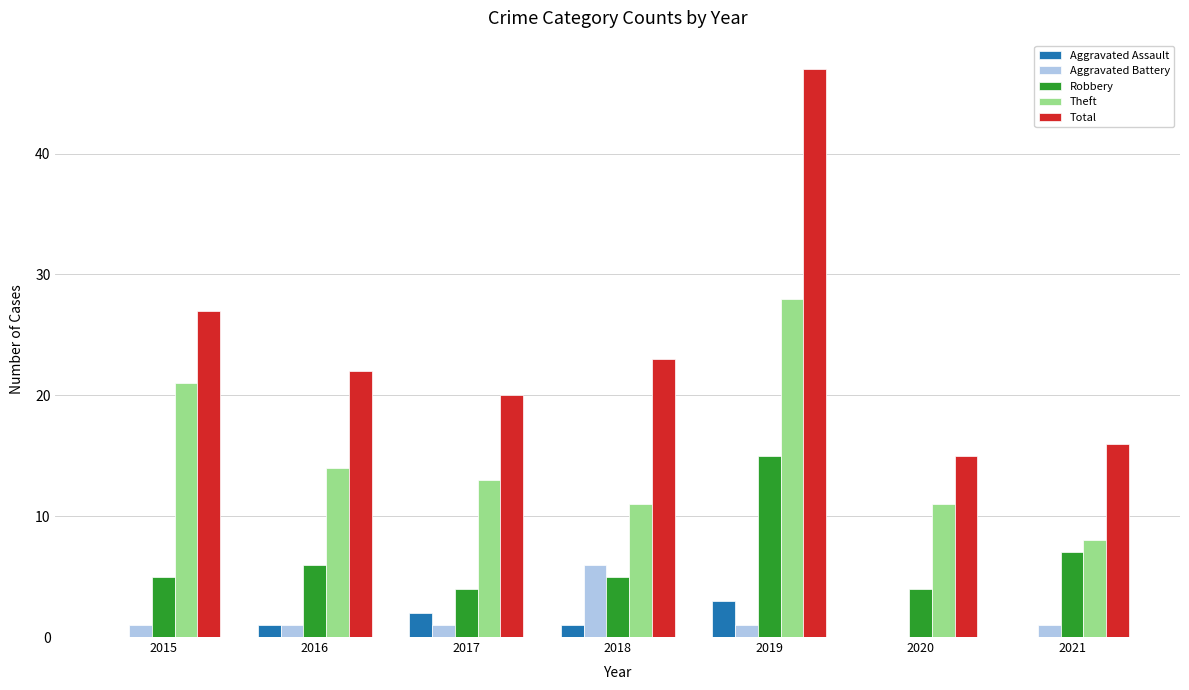

At which label is Theft closest to 18?

2015